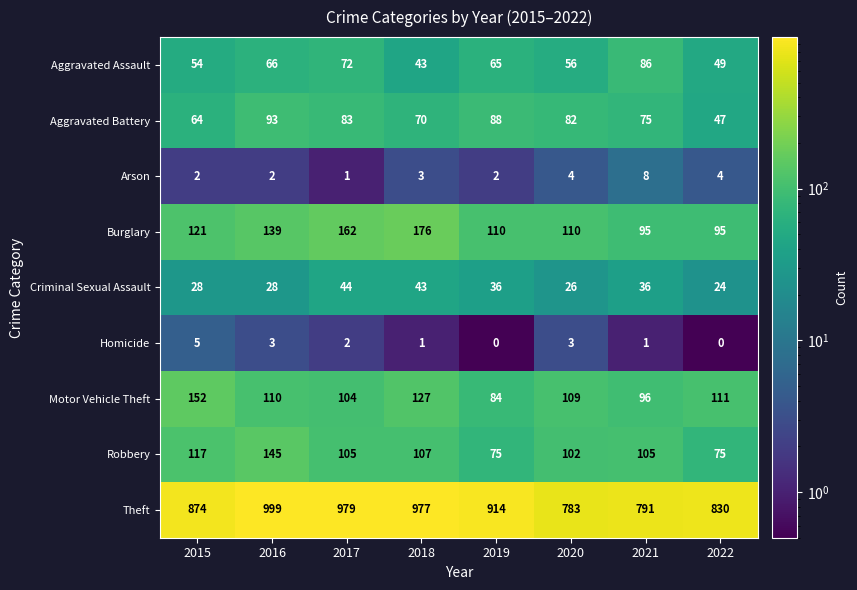

What is the greatest value displayed?

999